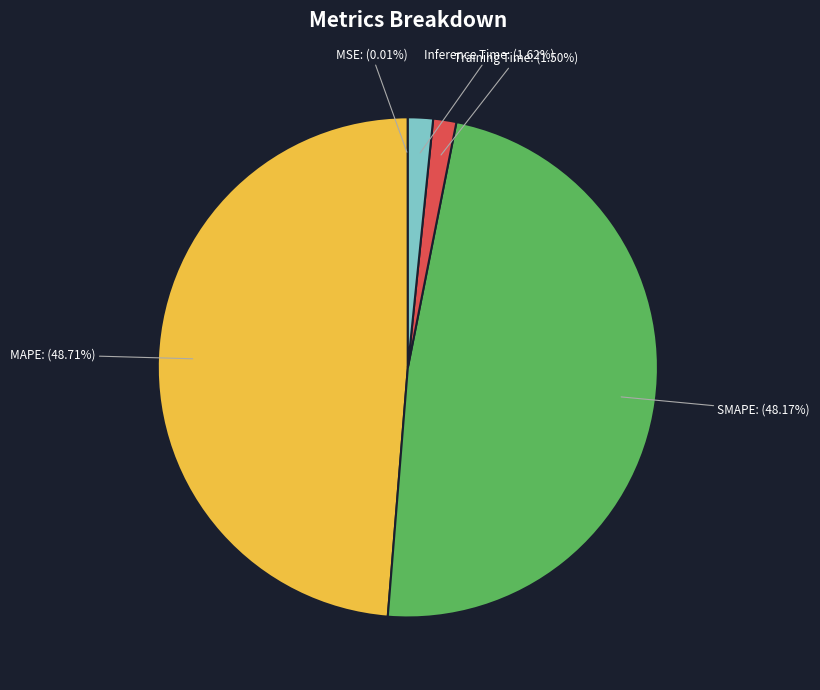

Which category has the biggest portion of the pie?

MAPE